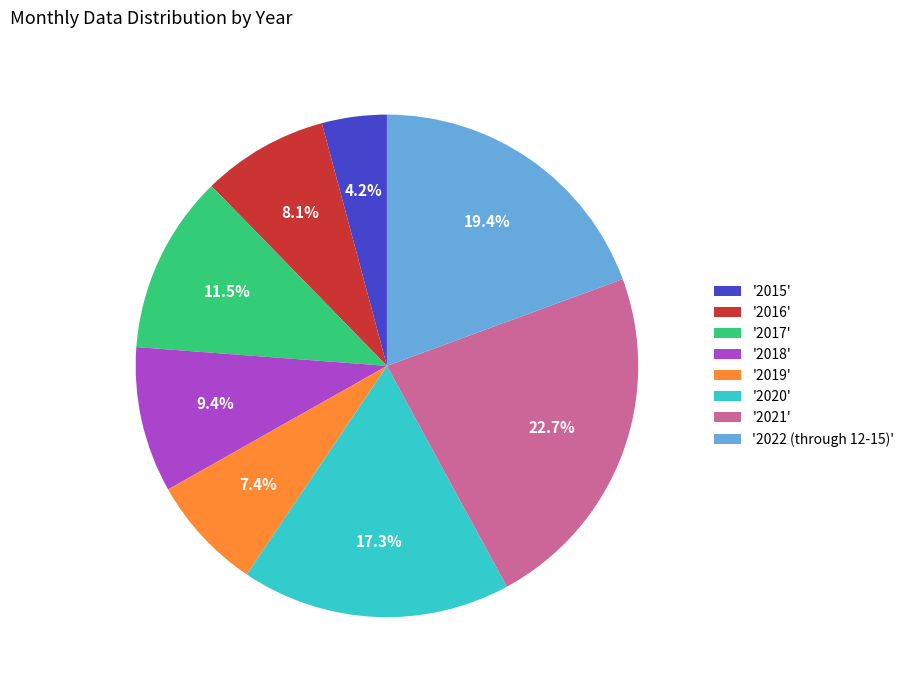

Which category has the biggest portion of the pie?

'2021'